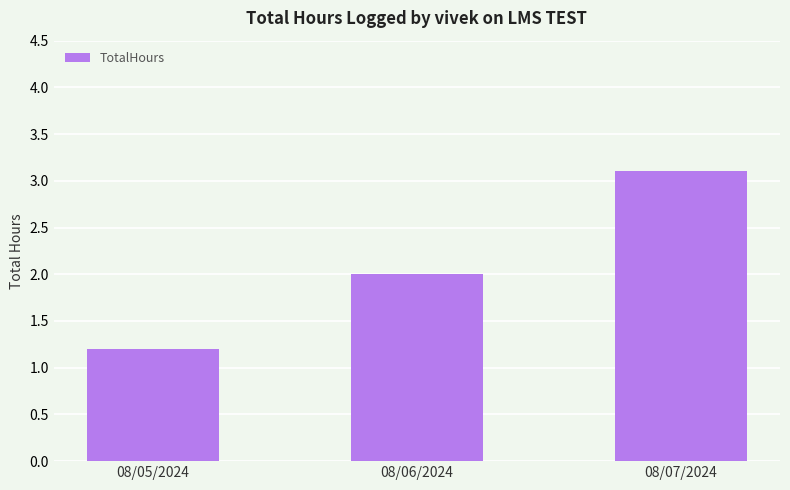

Count the number of data series in this chart.

1